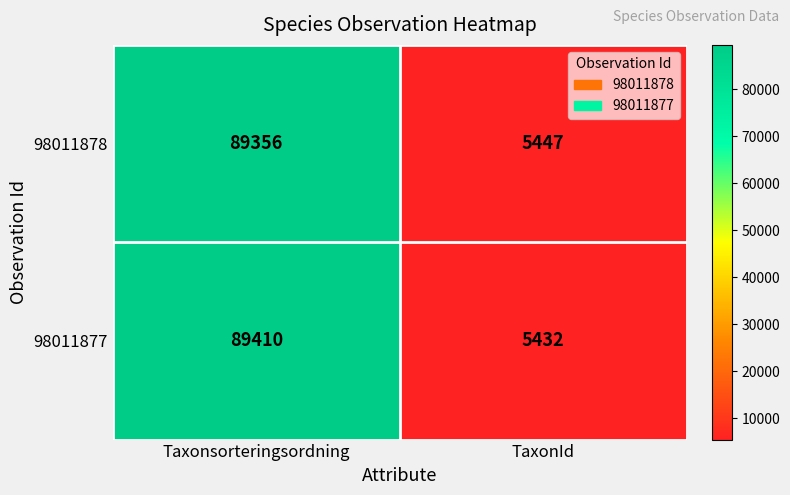

At Taxonsorteringsordning, list the series in order from smallest to largest.

98011878, 98011877